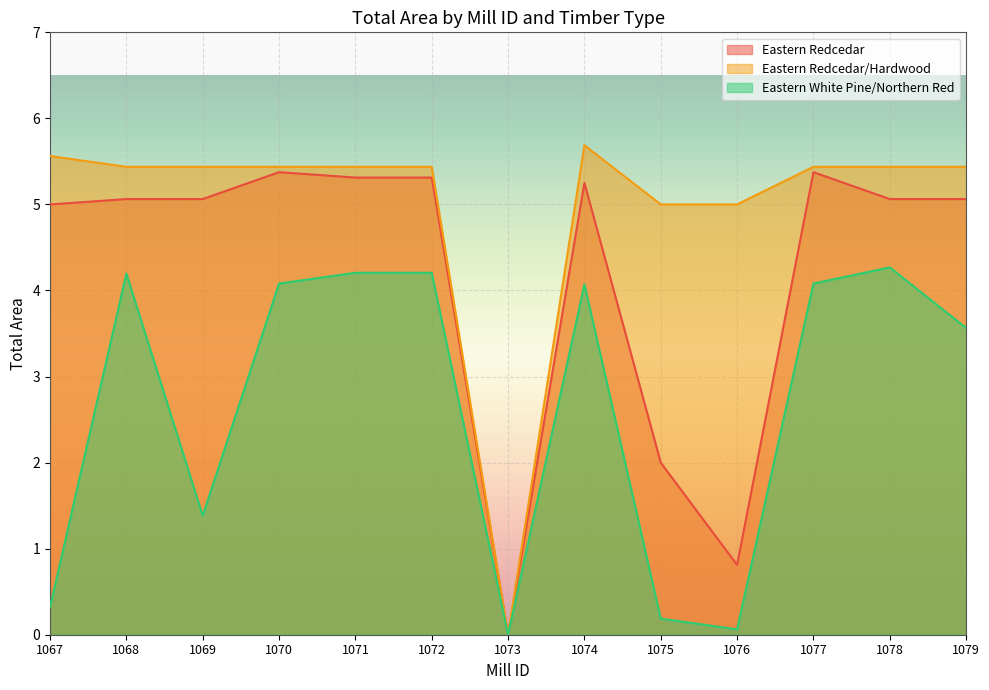

What is the difference between the second highest and minimum values in the Eastern White Pine/Northern Red series?

4.2